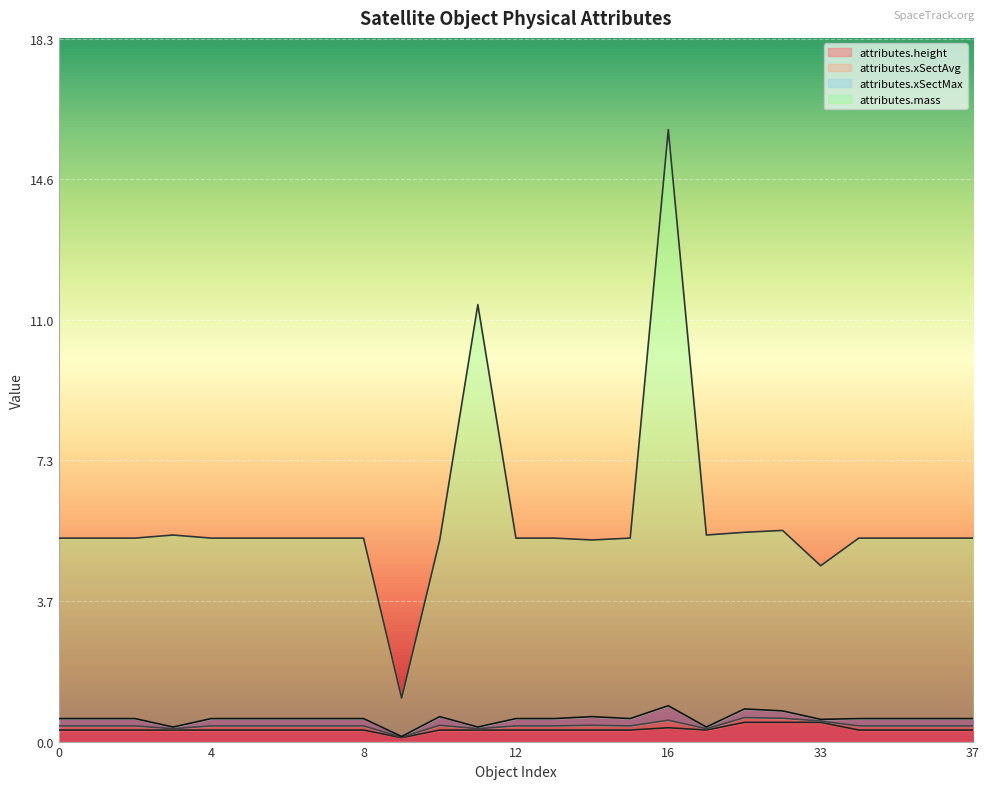

What is the difference between the second highest and second lowest values in the attributes.height series?

0.2